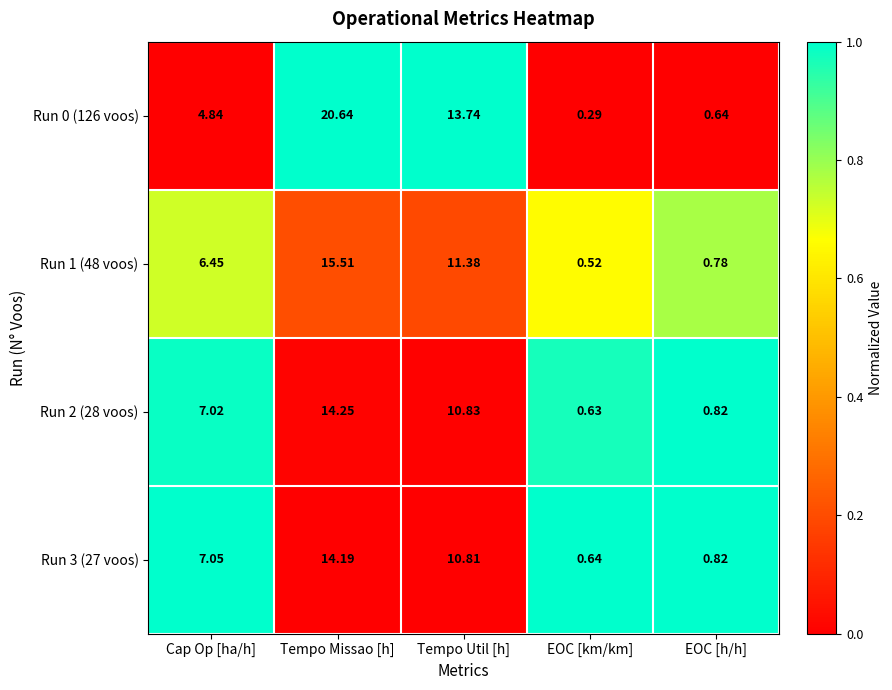

Which label corresponds to the smallest value in the chart?

EOC [km/km]